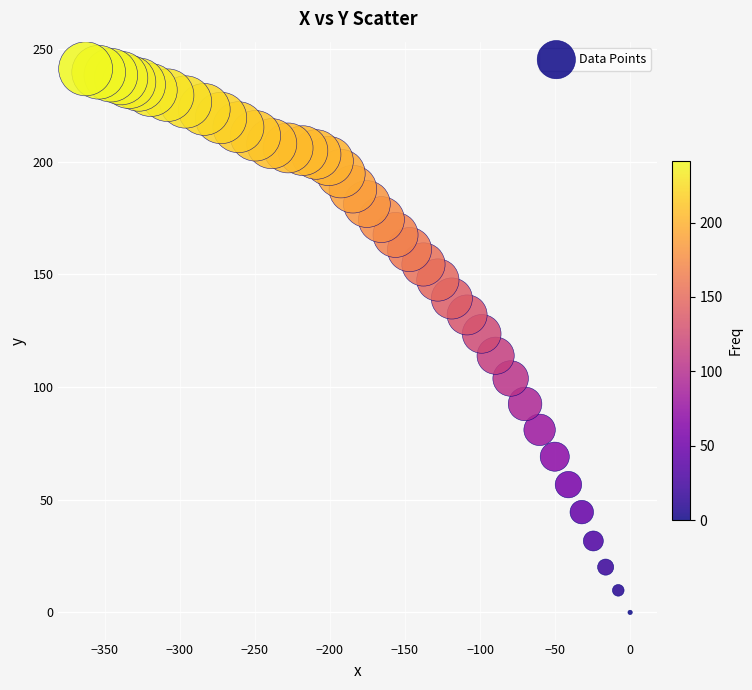

What is the range of Y values (max minus min)?

241.2